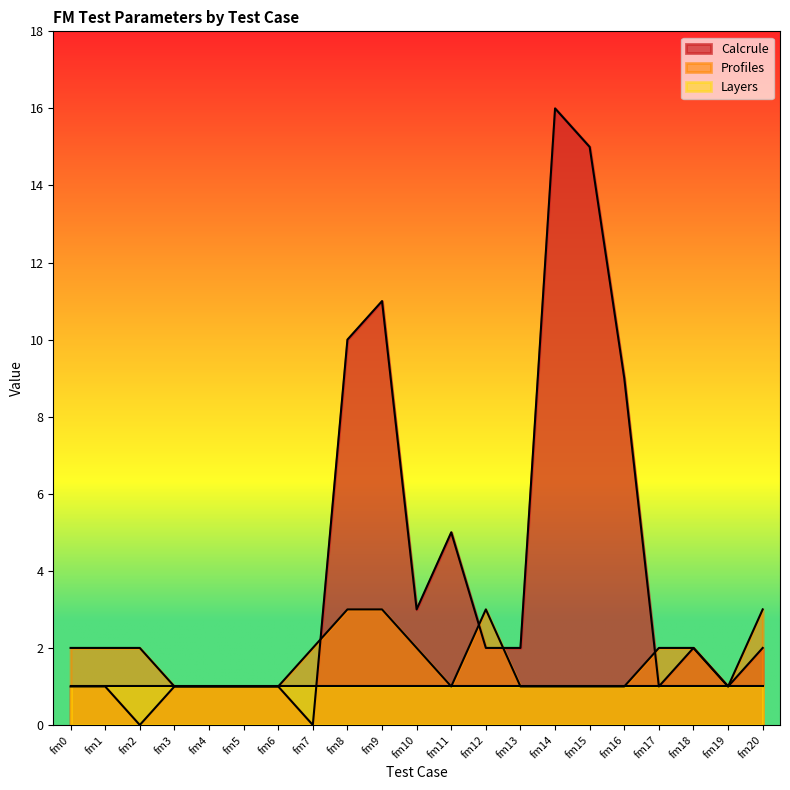

Count the number of categories in the chart.

21